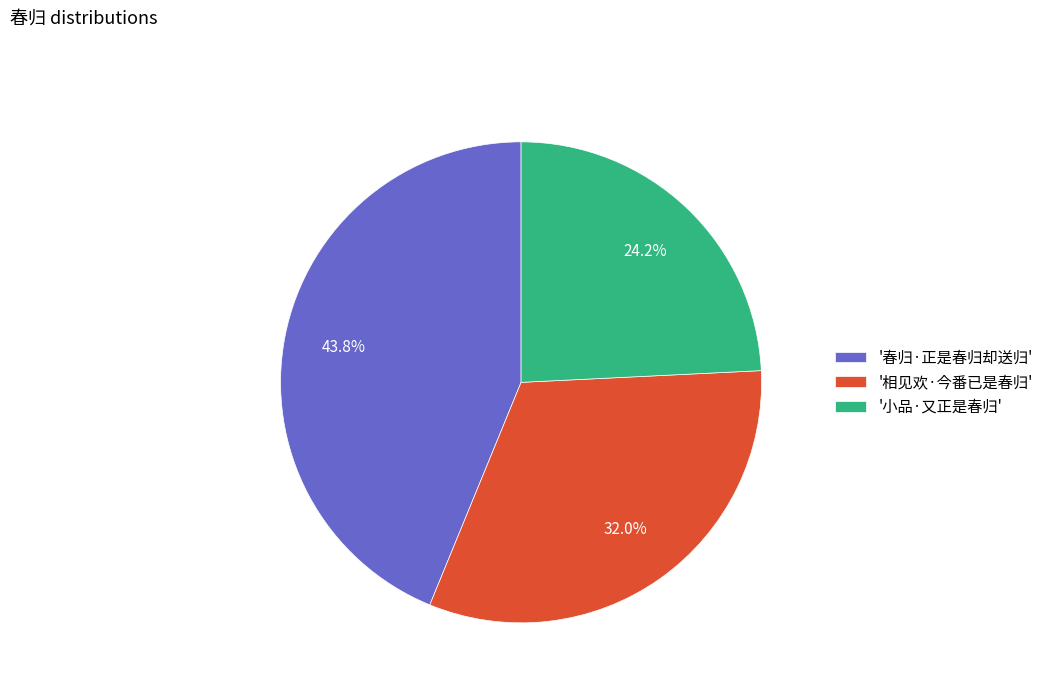

Rank the categories by value from highest to lowest.

'春归·正是春归却送归', '相见欢·今番已是春归', '小品·又正是春归'